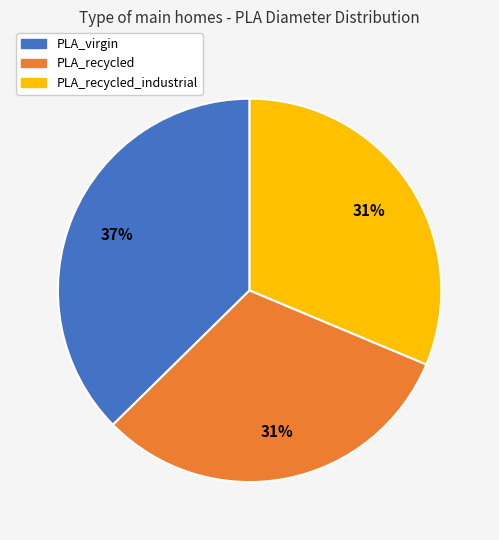

Is there a majority slice in this chart?

No